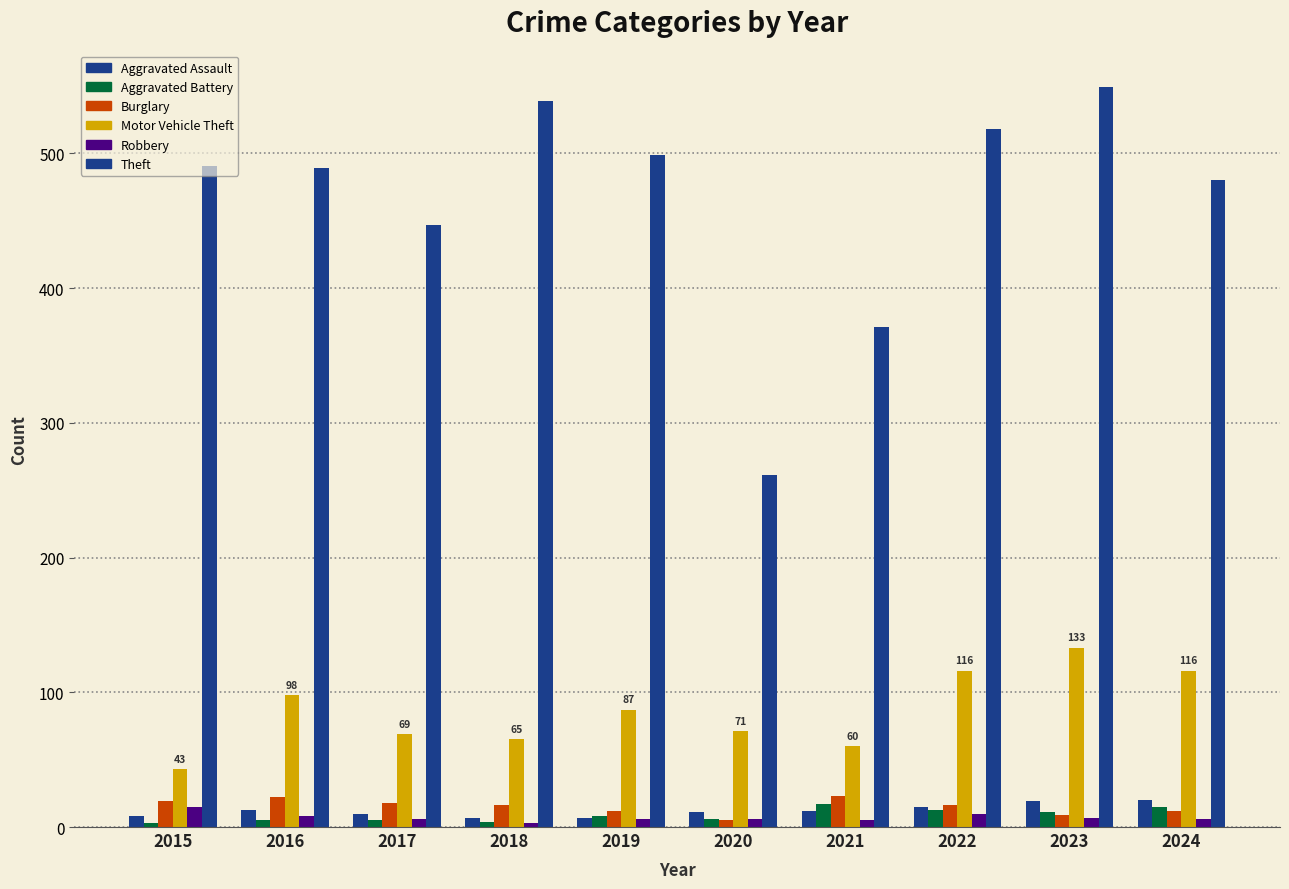

How many series are shown in this chart?

6